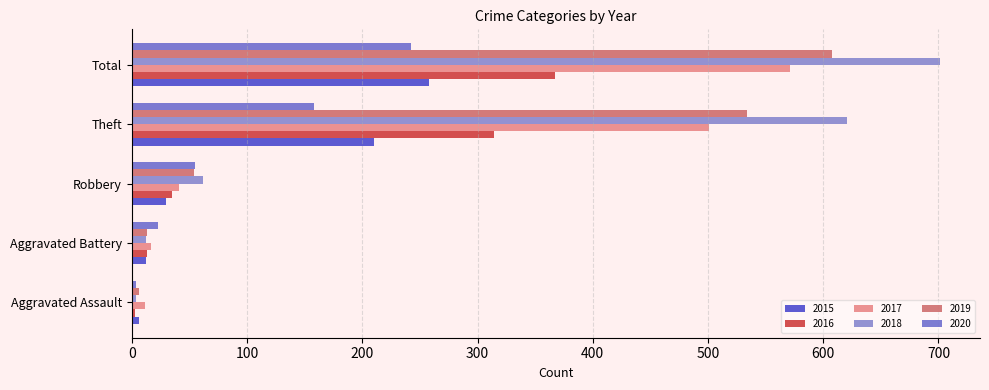

What is the average value of the 2018 series?

280